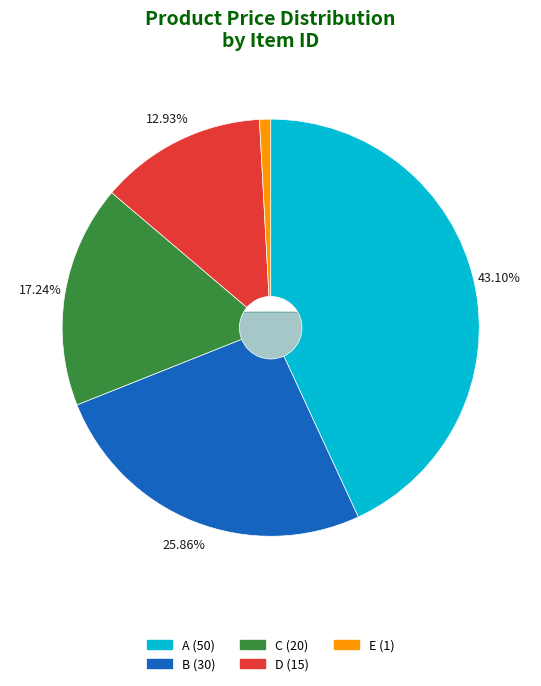

What is the smallest slice in the pie chart?

E